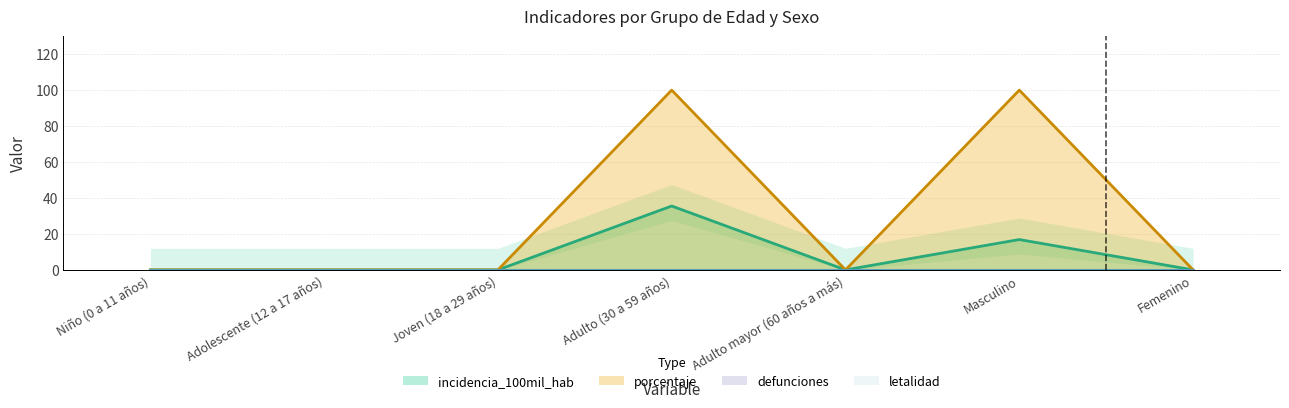

True or false: incidencia_100mil_hab has more than 0 interior local peaks.

True